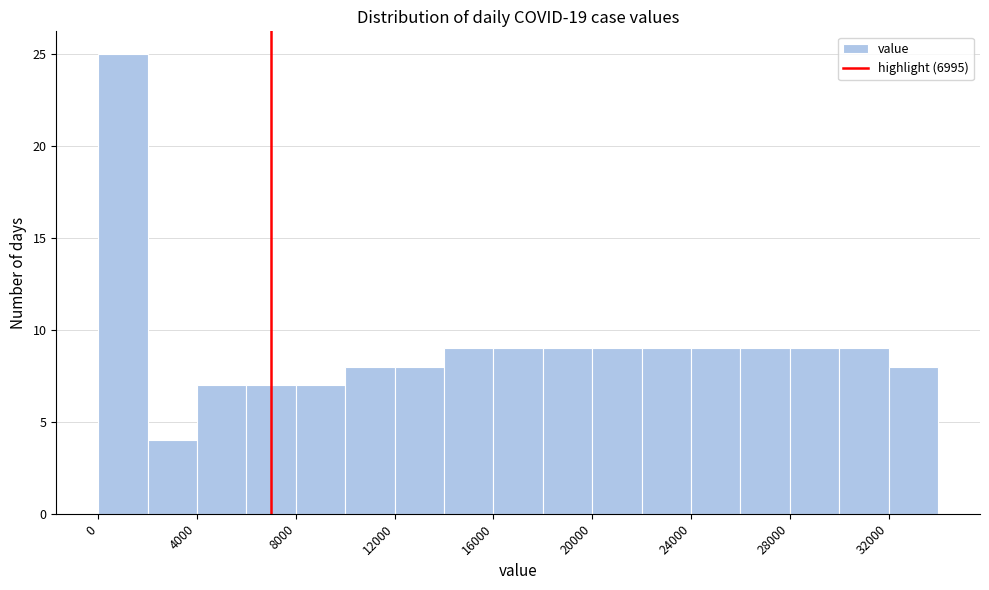

How tall is the bar that spans 18000 to 20000 on the x-axis? The values are not printed on the chart, so give them approximately, as read against the axis.

9